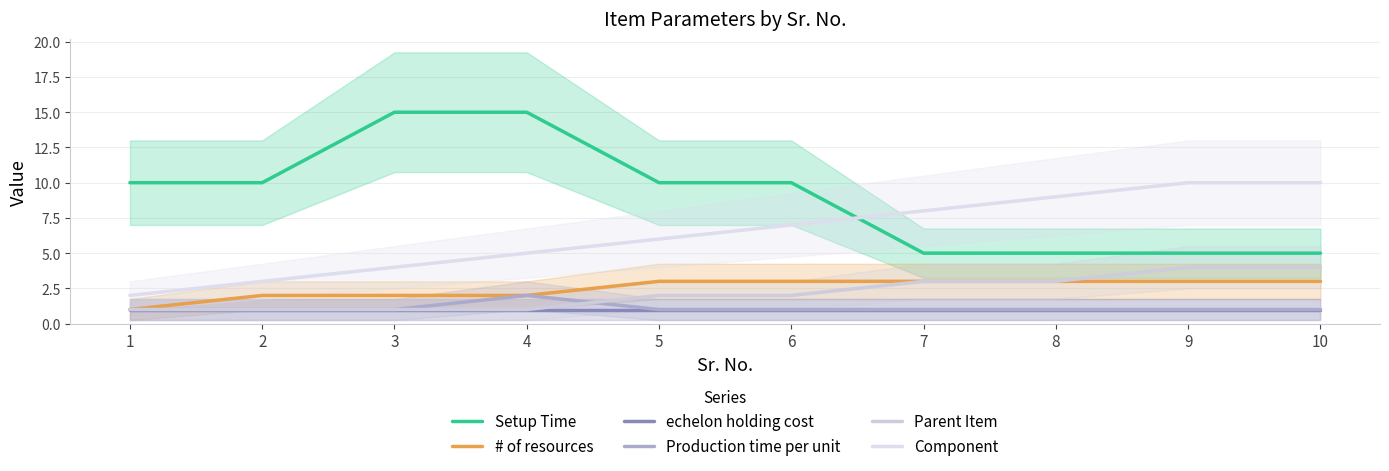

What is the value of the Component point at the 2nd from the left?

3